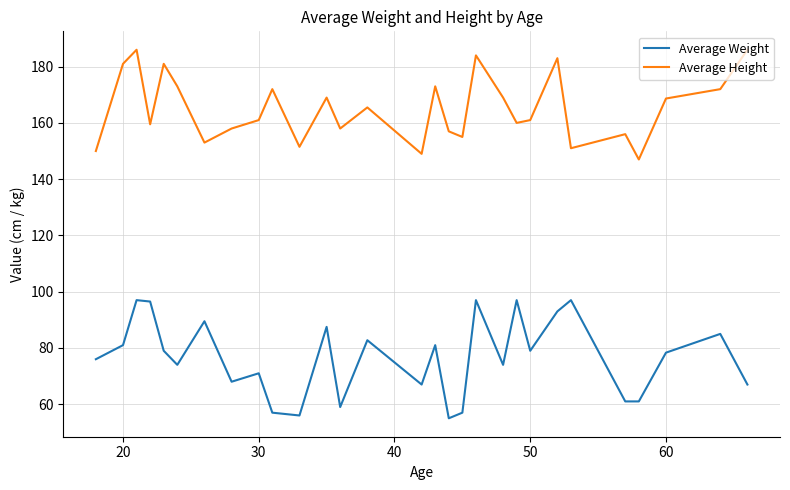

How many series are shown in this chart?

2